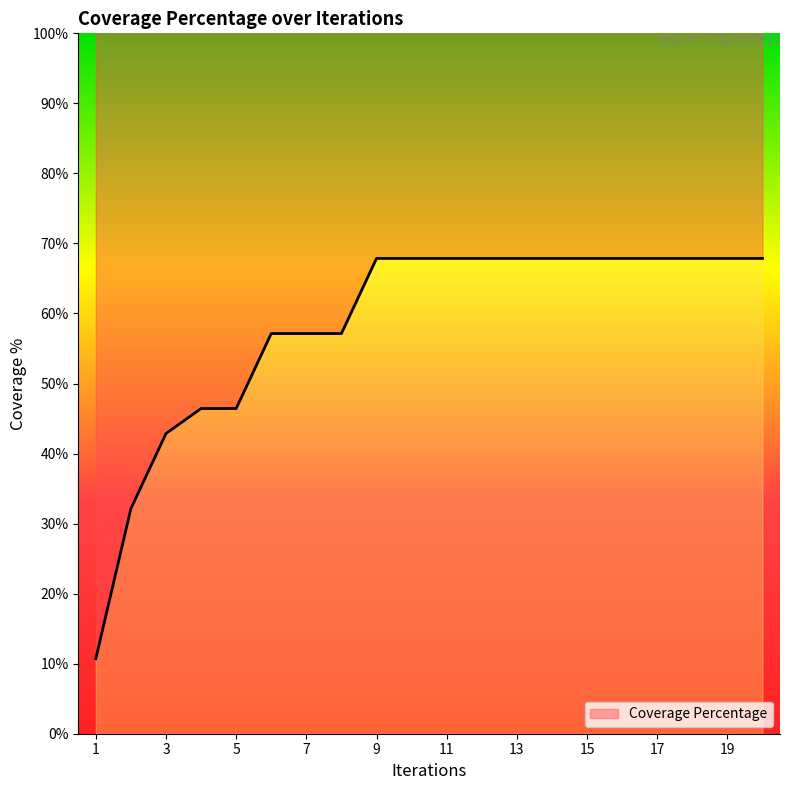

Rank the categories by value from lowest to highest.

1, 2, 3, 4, 5, 6, 7, 8, 9, 10, 11, 12, 13, 14, 15, 16, 17, 18, 19, 20